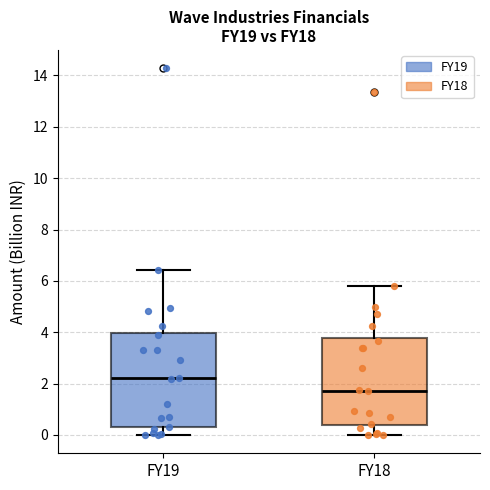

Where does the upper whisker of the box for FY18 end on the y-axis? The values are not printed on the chart, so give them approximately, as read against the axis.

5.8